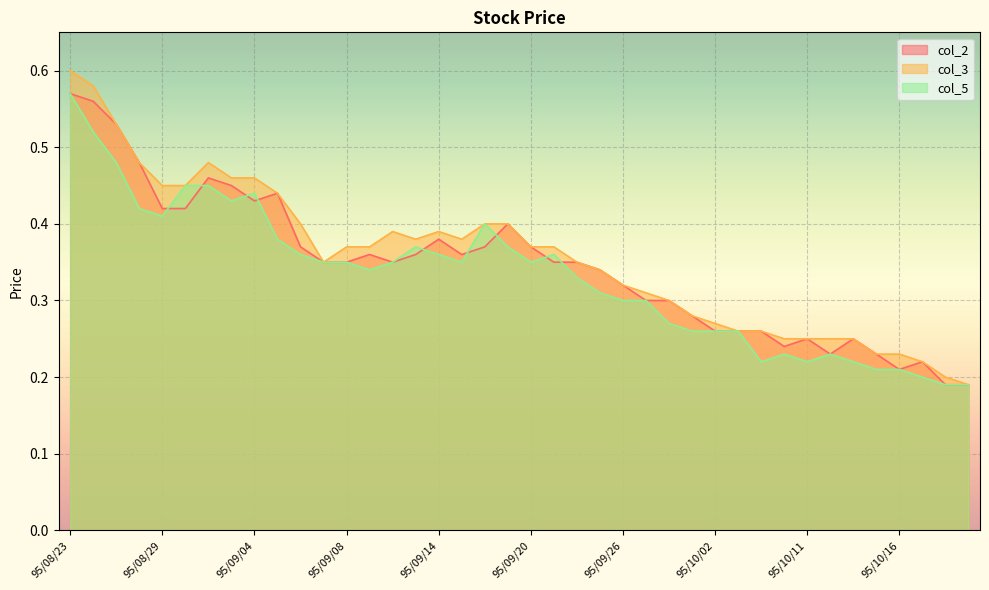

How many lines are shown in the chart?

3